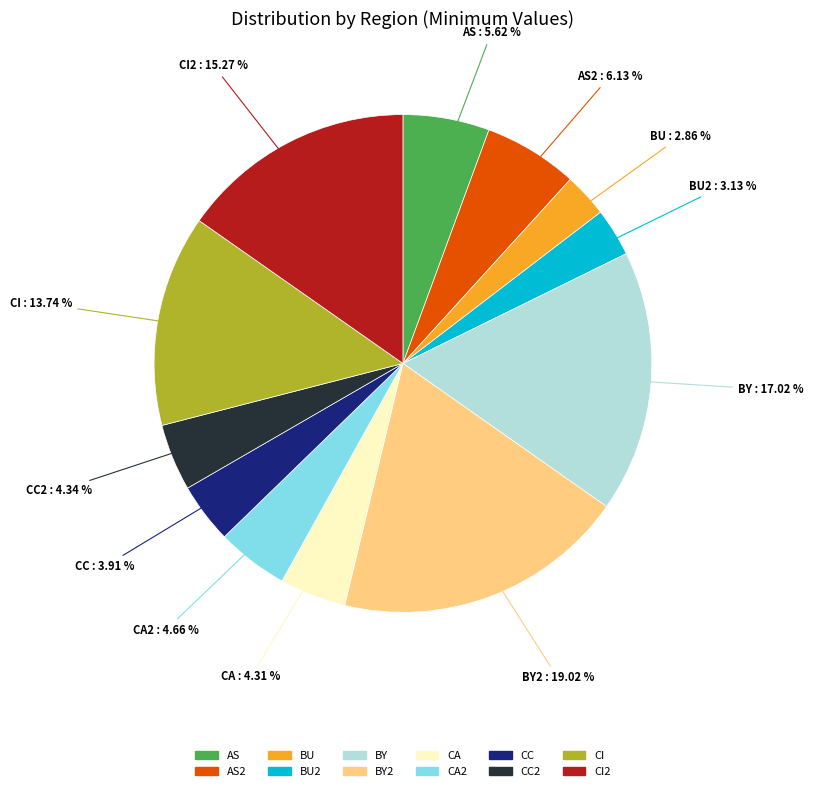

Does any single category account for the majority?

No